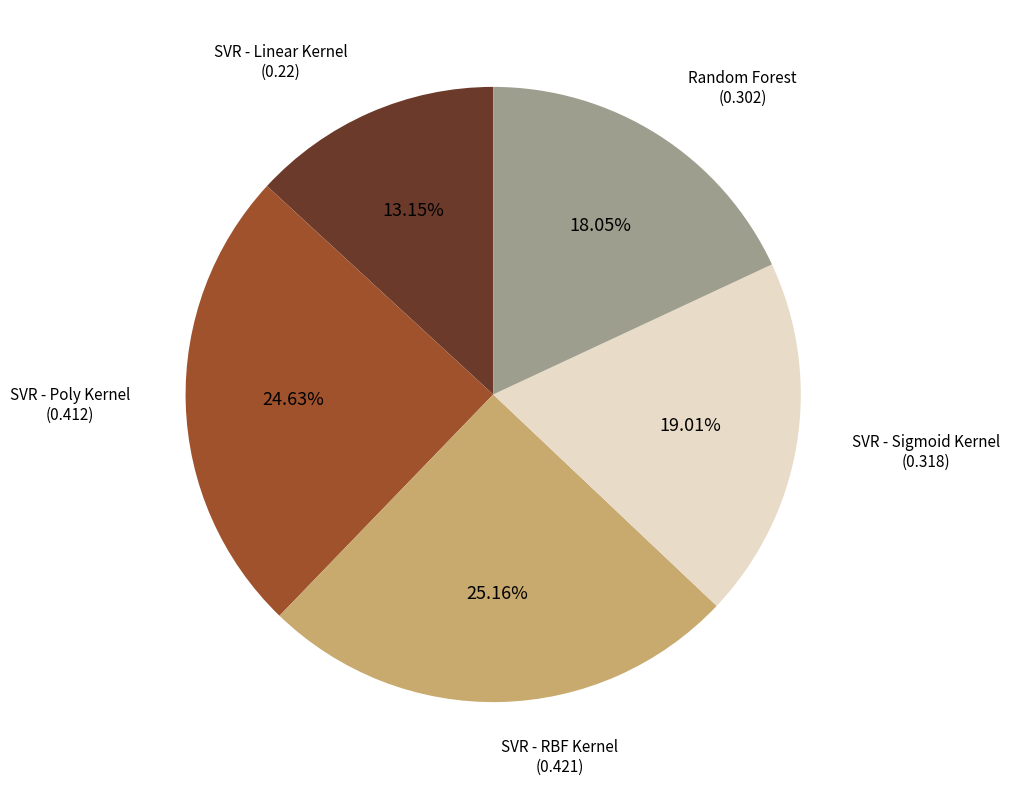

Is there any slice that represents more than half of the pie?

No